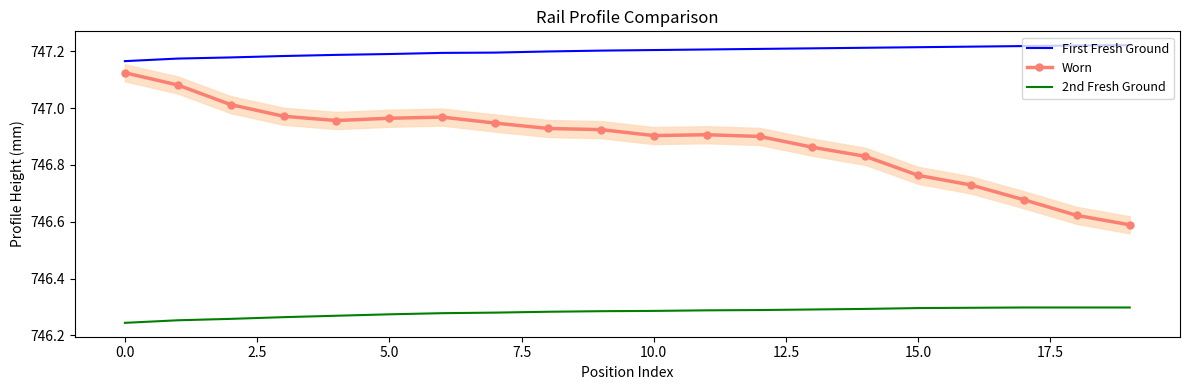

List the series in order of their peak value, lowest first.

2nd Fresh Ground, Worn, First Fresh Ground